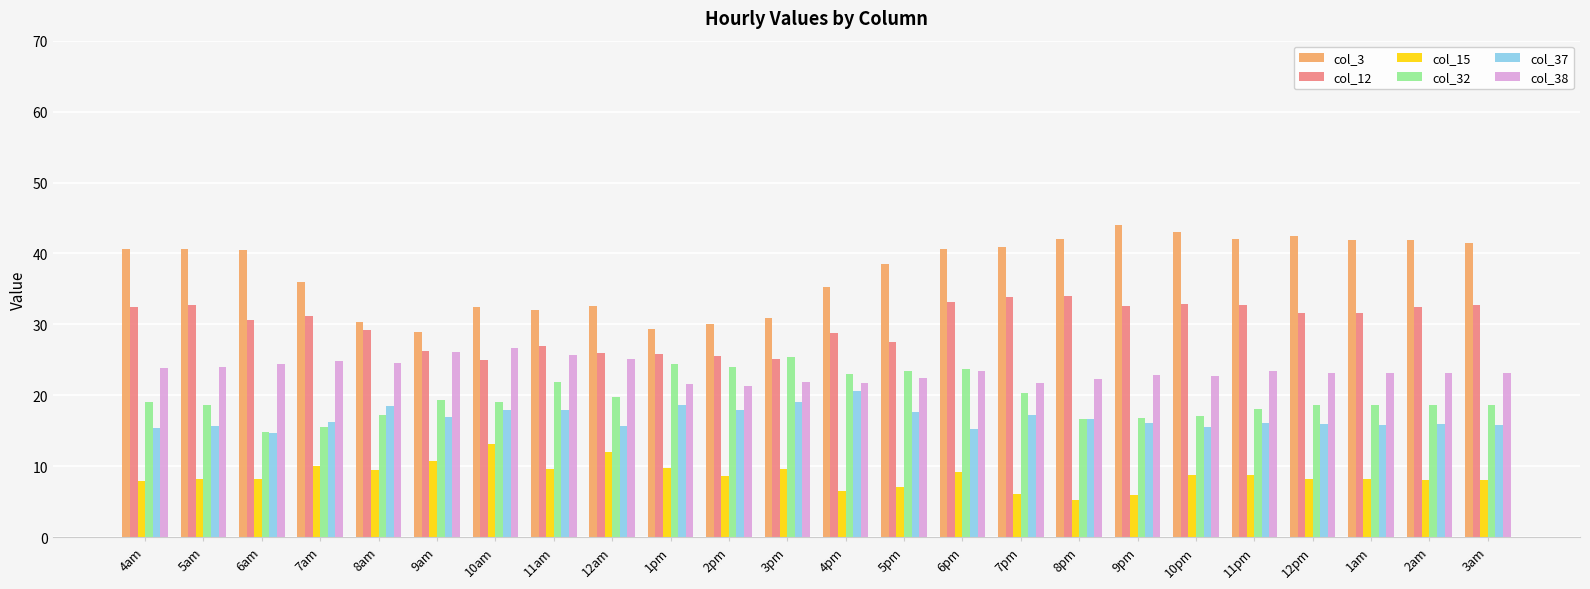

At which category is the sum across all series the highest?

6pm